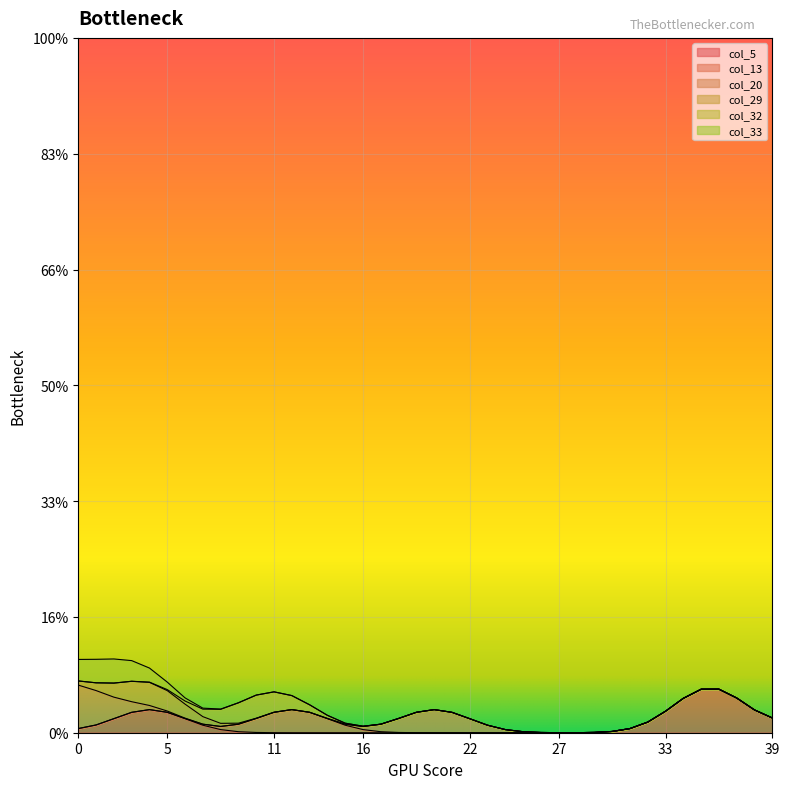

What is the sum of all col_5 values?

3